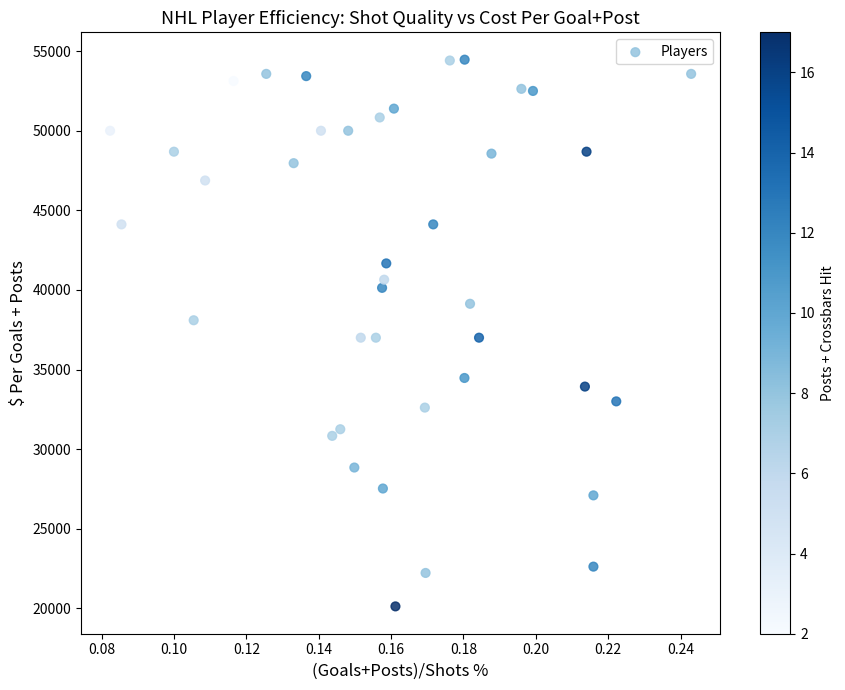

What is the range of Y values (max minus min)?

34342.3